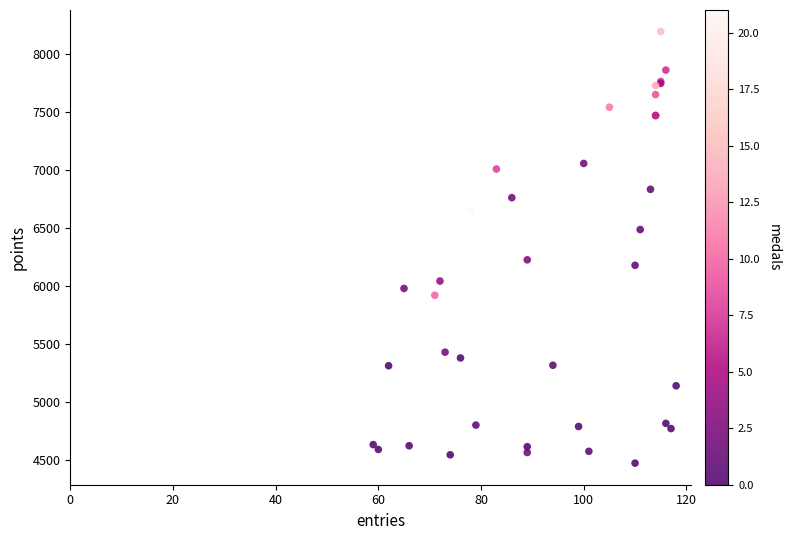

What Y value in the scatter plot is closest to 6330?

6223